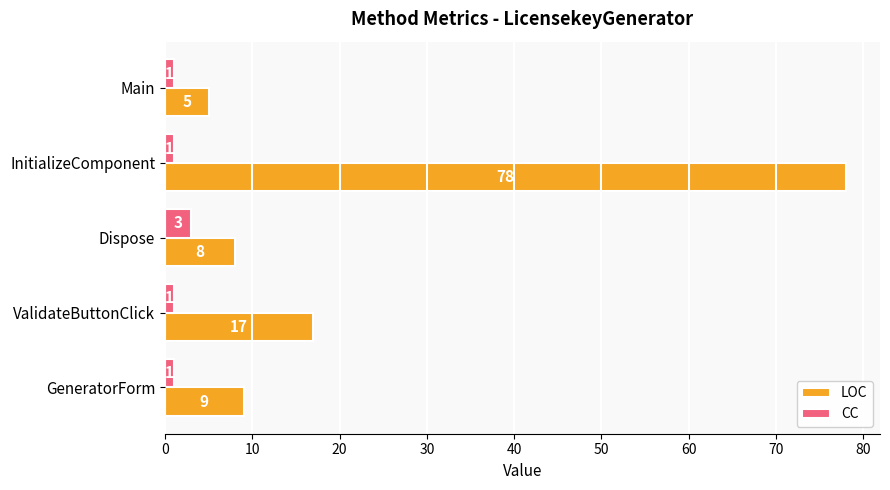

The value of LOC at Dispose is 13. True or false?

False